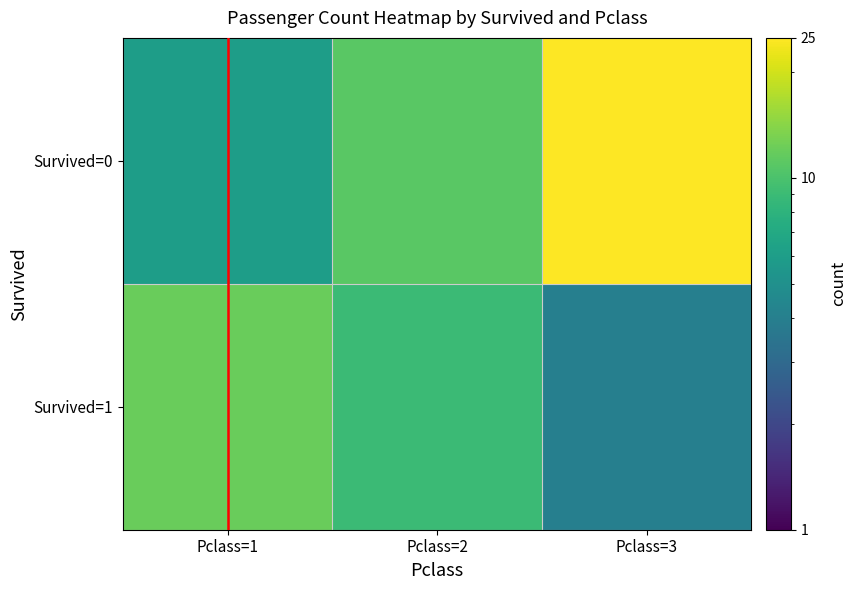

Reading left to right, transcribe all the data shown in this chart.

Survived=0: Pclass=1=6	Pclass=2=11	Pclass=3=25
Survived=1: Pclass=1=12	Pclass=2=9	Pclass=3=4